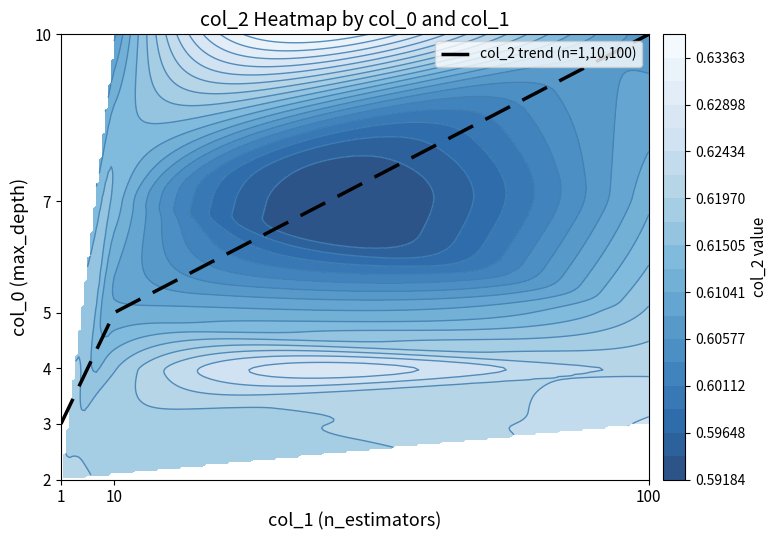

The chart shows a value of 5 at 10. True or false?

True